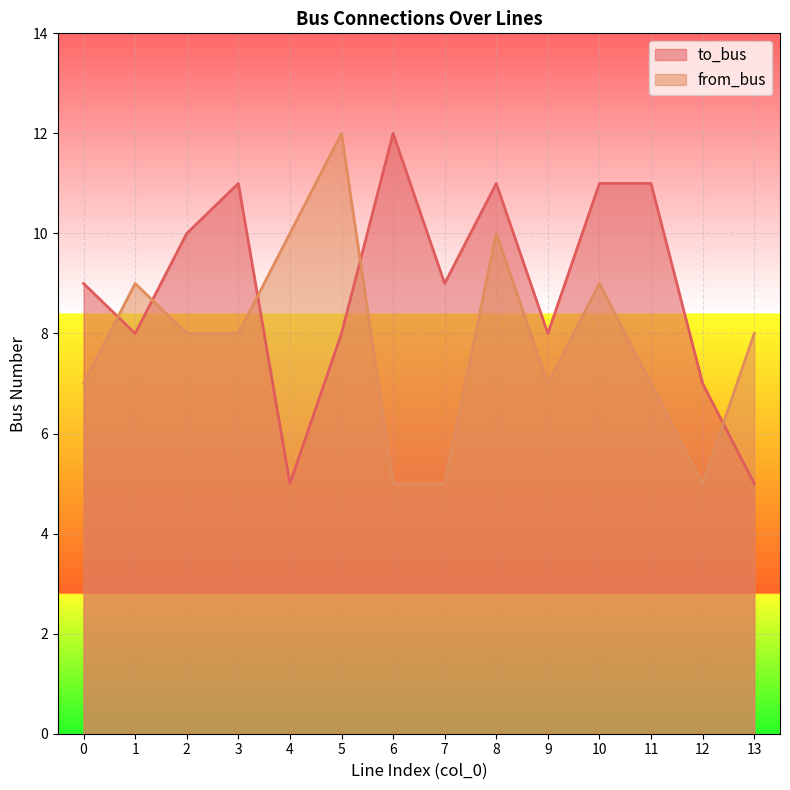

At which category does the chart reach its peak across all series?

6